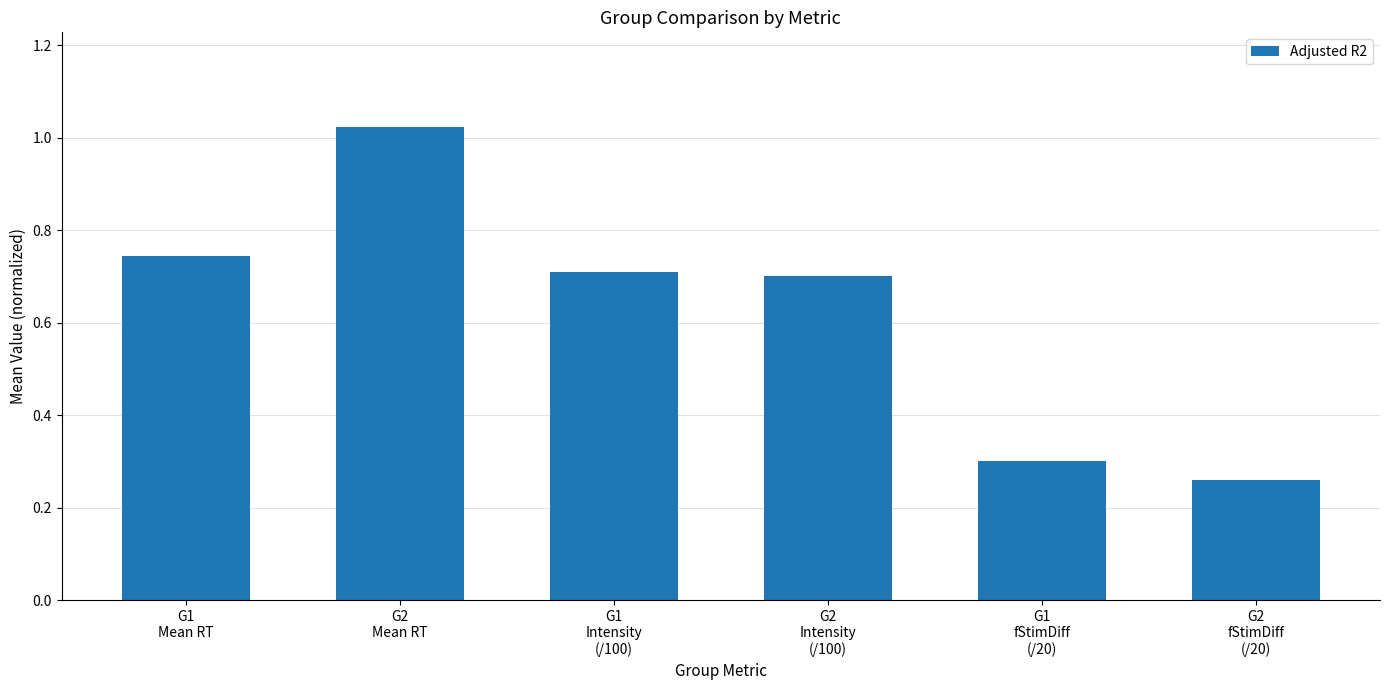

The value at G1
fStimDiff
(/20) is 0.2. True or false?

False